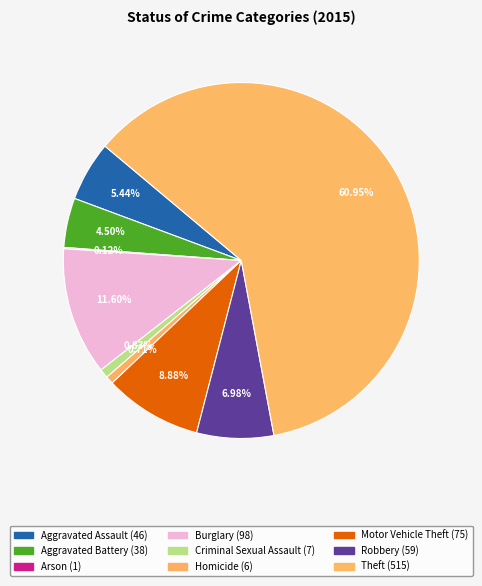

Rank the categories by value from lowest to highest.

Arson, Homicide, Criminal Sexual Assault, Aggravated Battery, Aggravated Assault, Robbery, Motor Vehicle Theft, Burglary, Theft